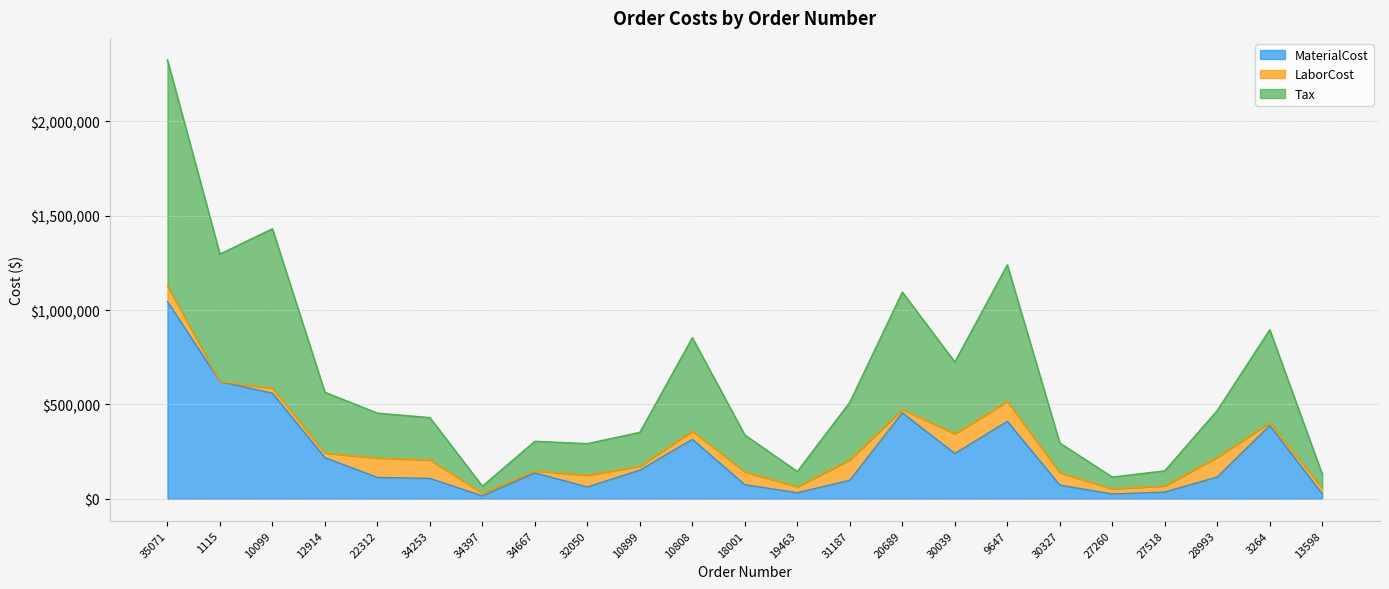

In MaterialCost, how many points are lower than both neighbors (excluding endpoints)?

5